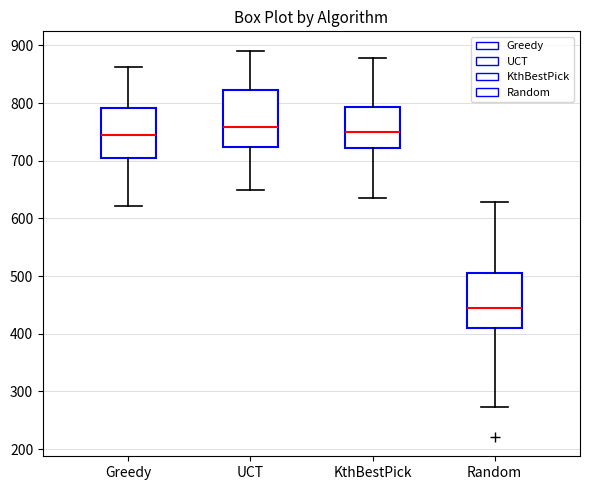

Where is the upper edge of the box for Random on the y-axis? The values are not printed on the chart, so give them approximately, as read against the axis.

500